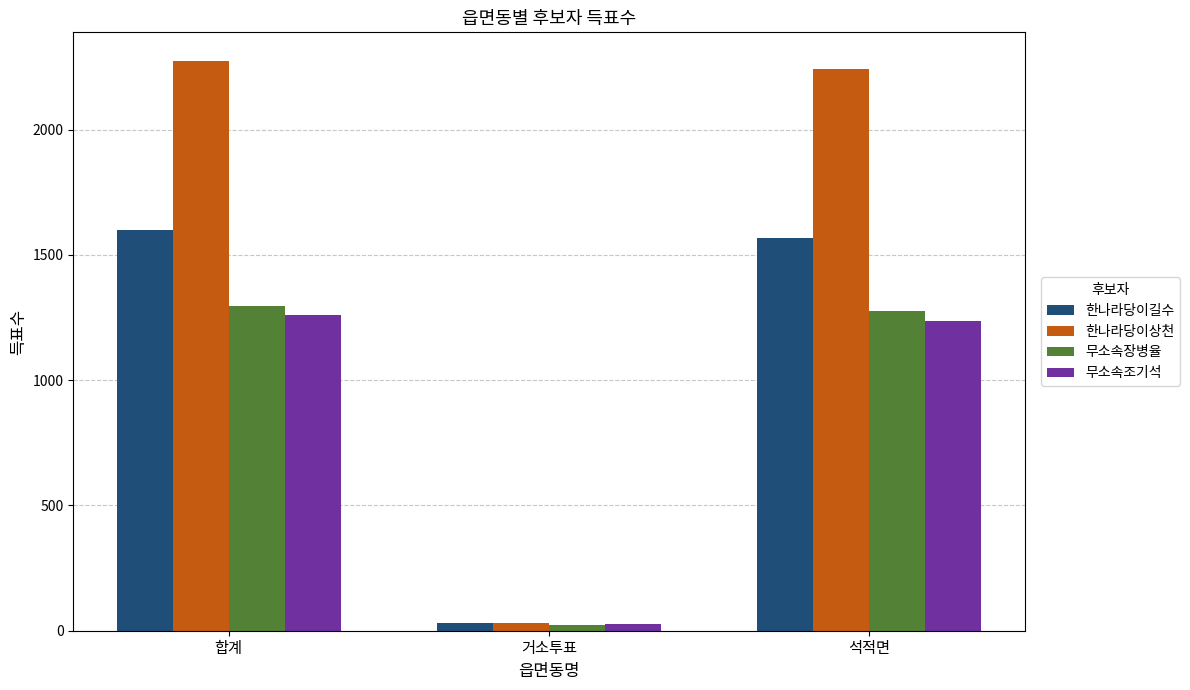

Reading right to left, list all the values displayed in this chart.

한나라당이길수: 1566	32	1598
한나라당이상천: 2243	32	2275
무소속장병율: 1277	21	1298
무소속조기석: 1236	26	1262